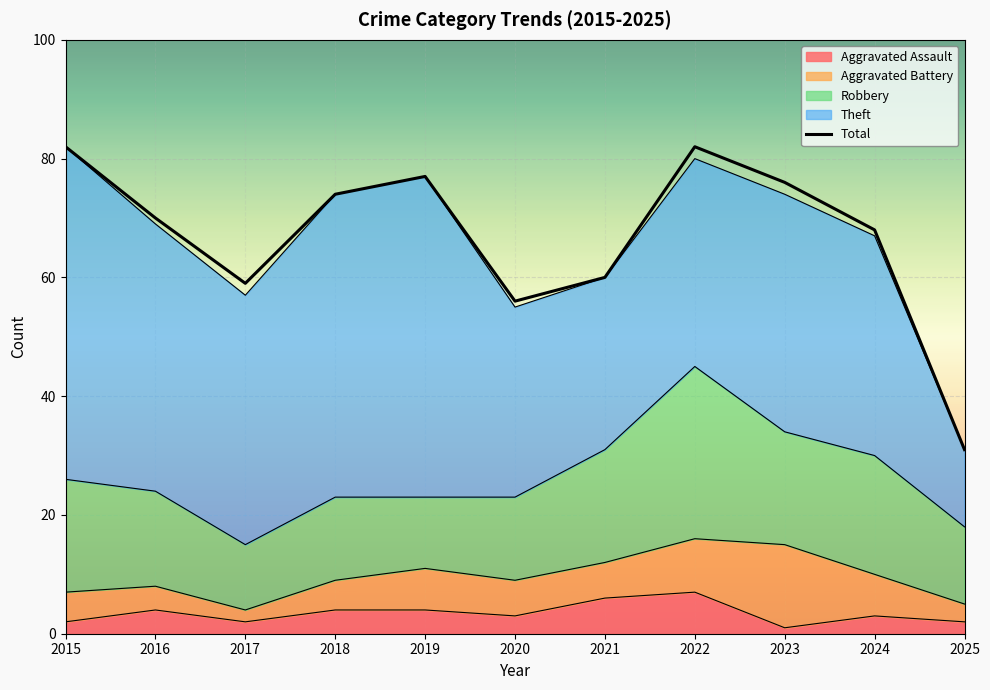

What is the sum of all values?

735